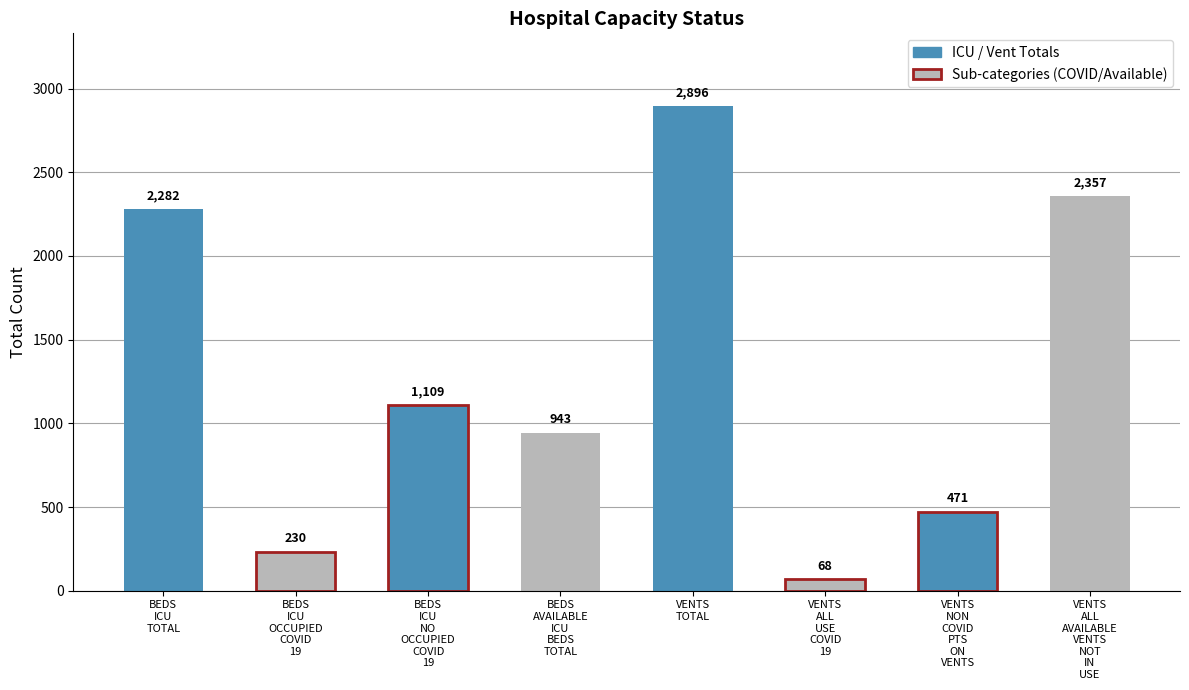

Reading left to right, list all the values displayed in this chart.

BEDS_ICU_TOTAL=2282	BEDS_ICU_OCCUPIED_COVID_19=230	BEDS_ICU_NO_OCCUPIED_COVID_19=1109	BEDS_AVAILABLE_ICU_BEDS_TOTAL=943	VENTS_TOTAL=2896	VENTS_ALL_USE_COVID_19=68	VENTS_NON_COVID_PTS_ON_VENTS=471	VENTS_ALL_AVAILABLE_VENTS_NOT_IN_USE=2357